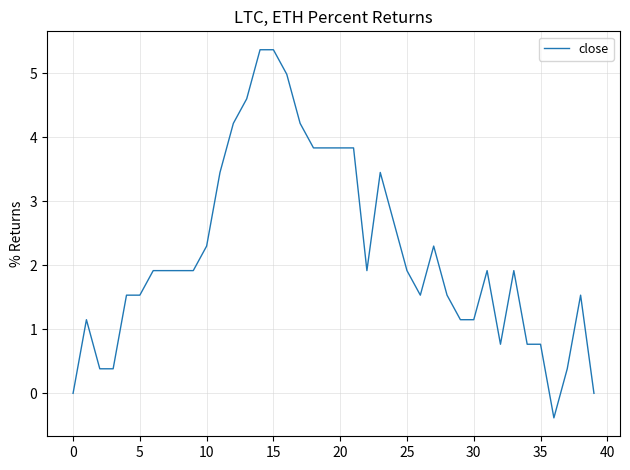

What is the difference between the maximum and minimum values?

5.7